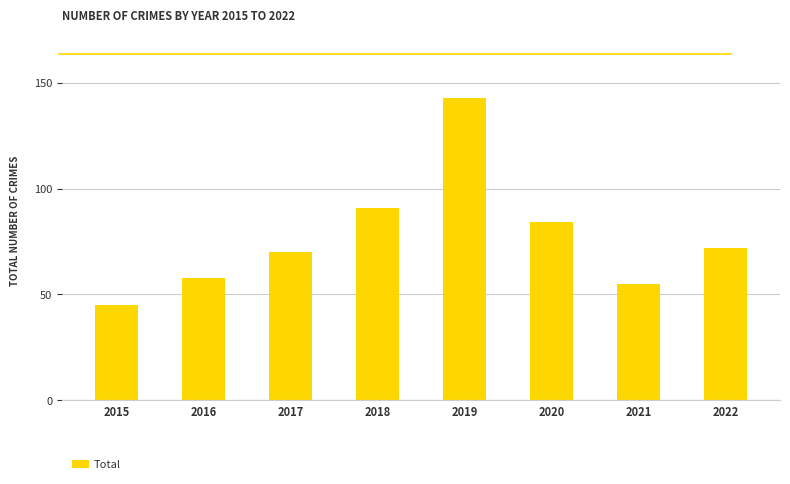

Rank the categories by value from lowest to highest.

2015, 2021, 2016, 2017, 2022, 2020, 2018, 2019